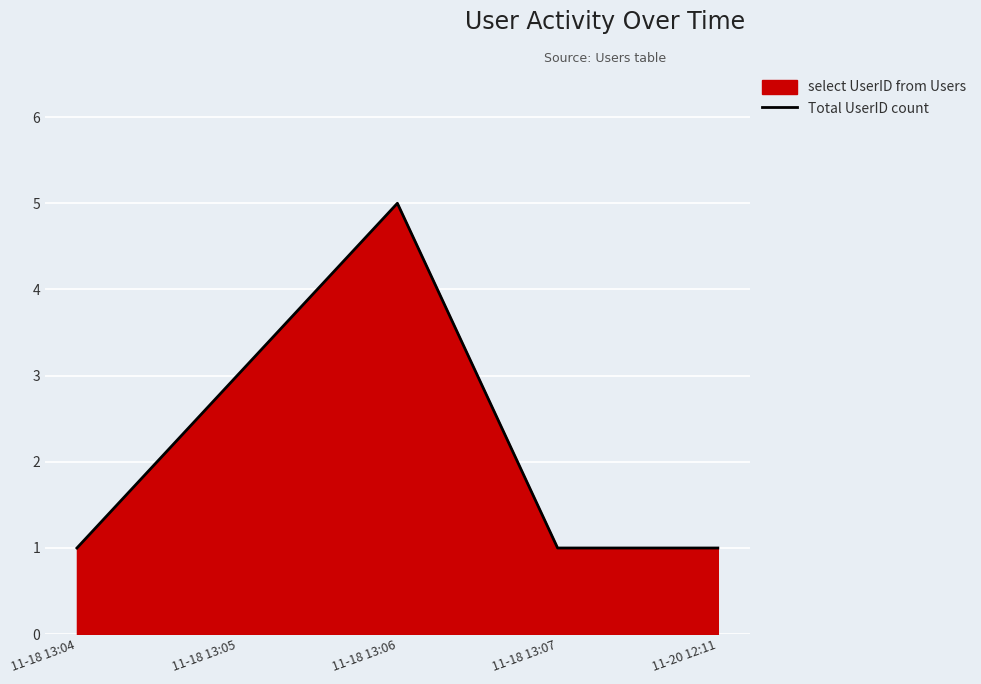

At which label is the value closest to 3?

11-18 13:05